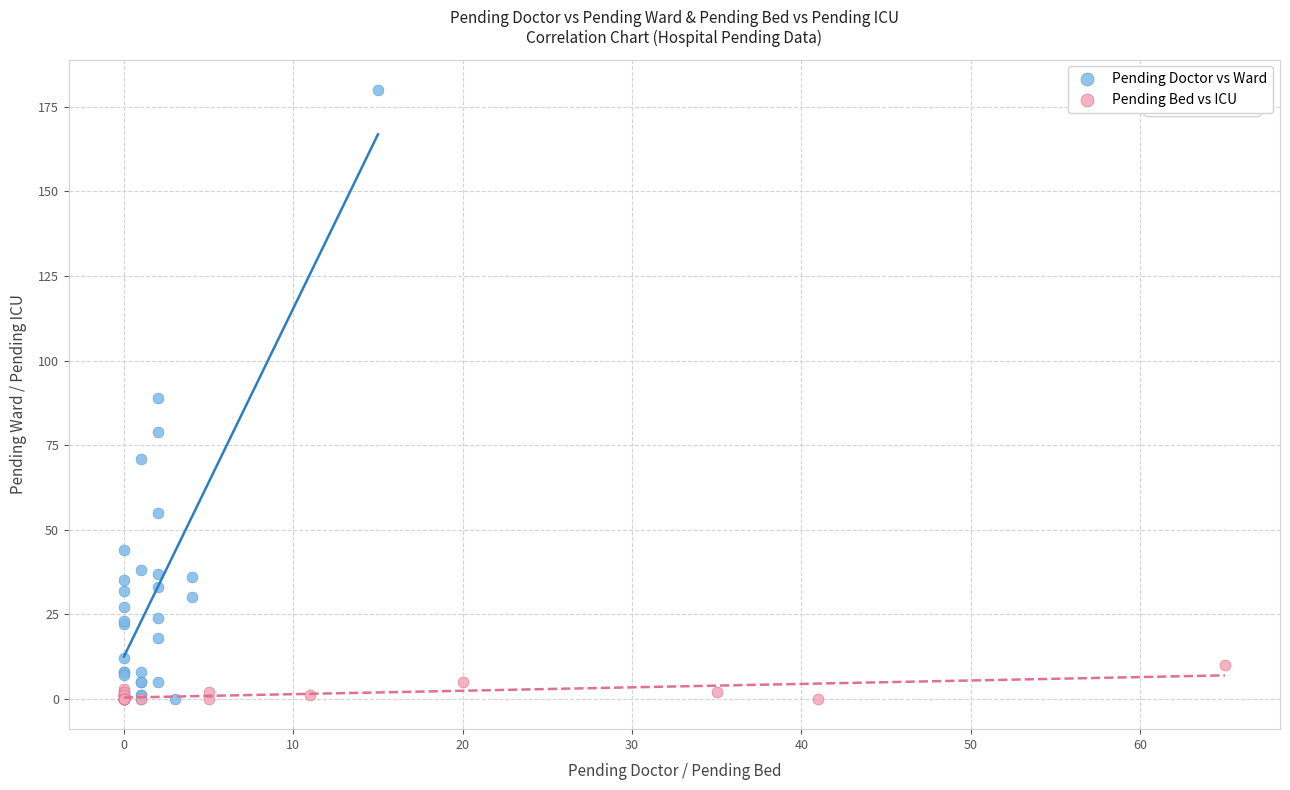

Which series has the largest Y range (max minus min)?

Pending Doctor vs Ward